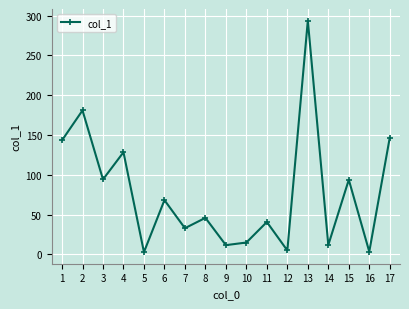

How many values are below 45?

8